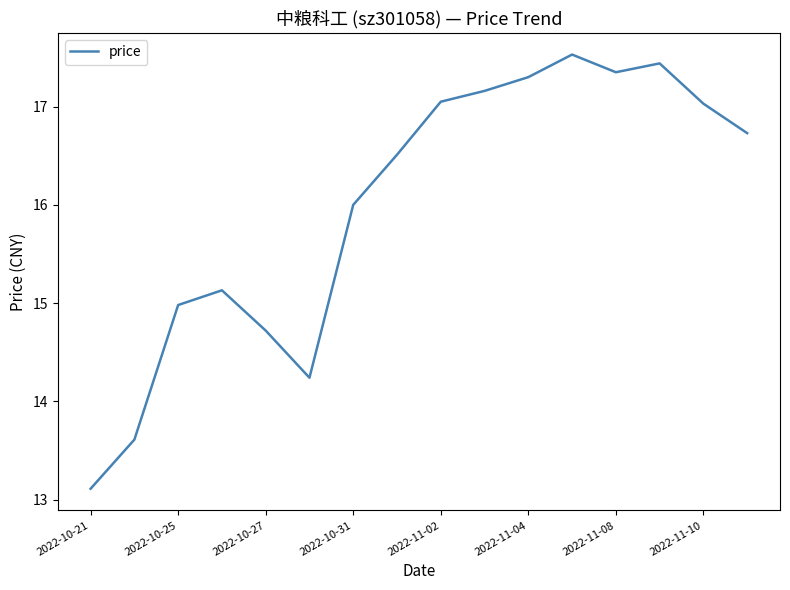

What is the difference between the maximum and minimum values?

4.4